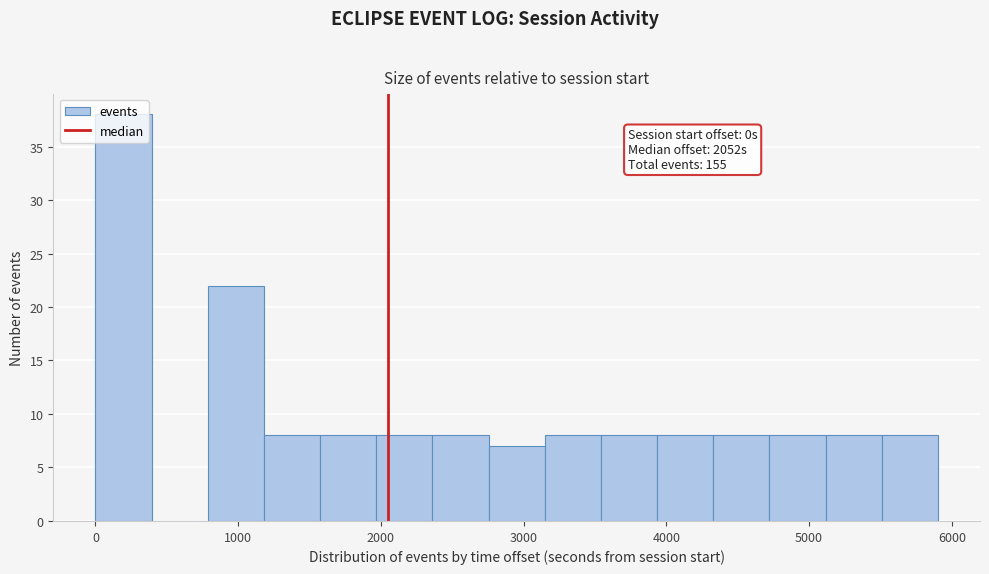

Read against the x-axis, roughly where is the centre of the tallest bar?

200